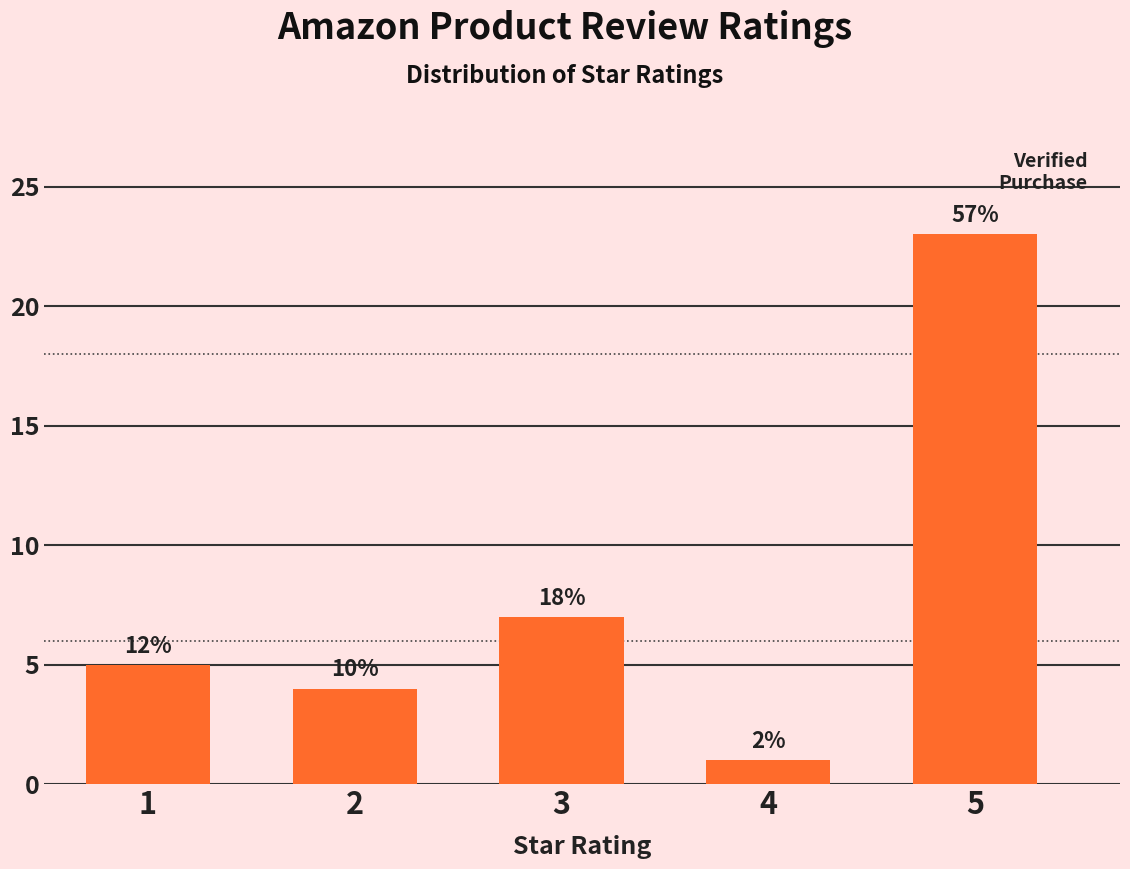

How many bars are there in total?

5